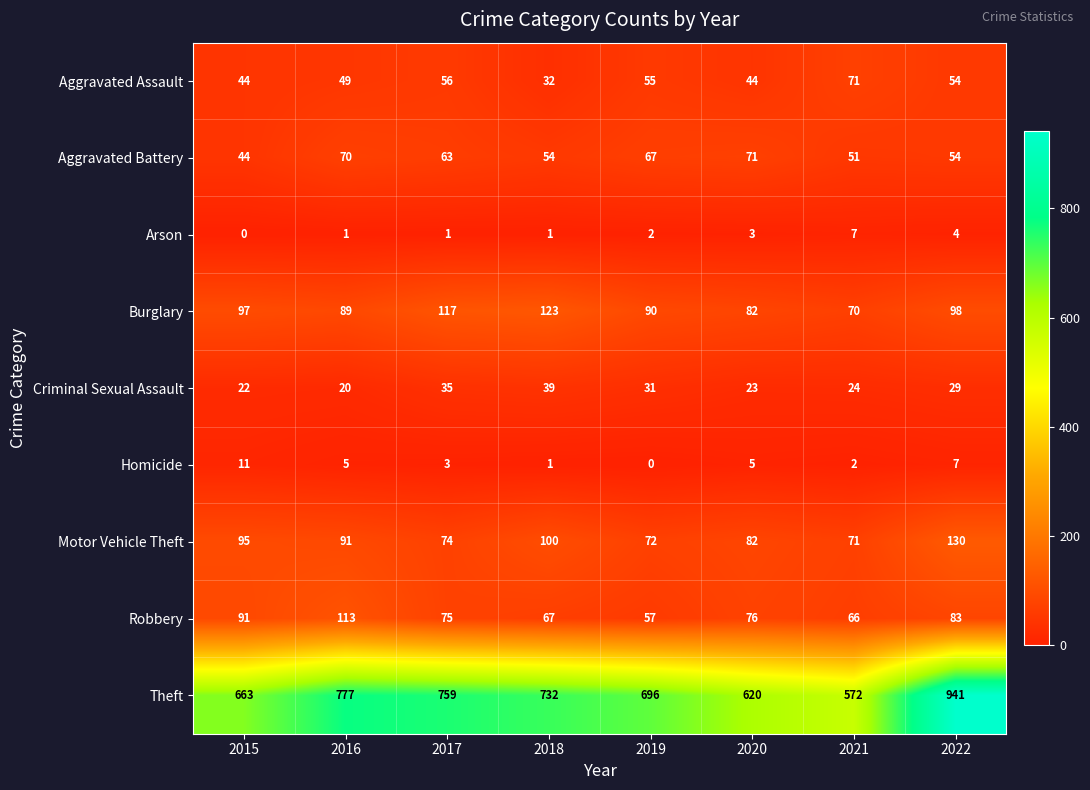

At 2016, list the series in order from smallest to largest.

Arson, Homicide, Criminal Sexual Assault, Aggravated Assault, Aggravated Battery, Burglary, Motor Vehicle Theft, Robbery, Theft